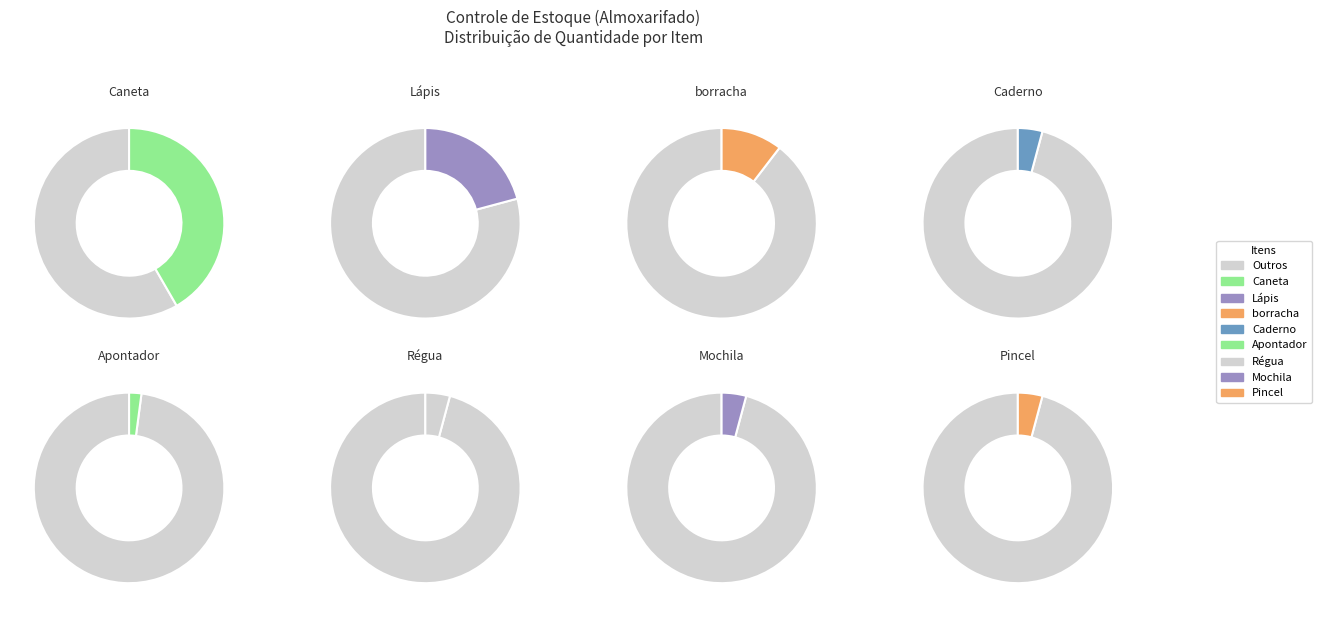

To the nearest percent, what percentage of the pie is Apontador?

2%